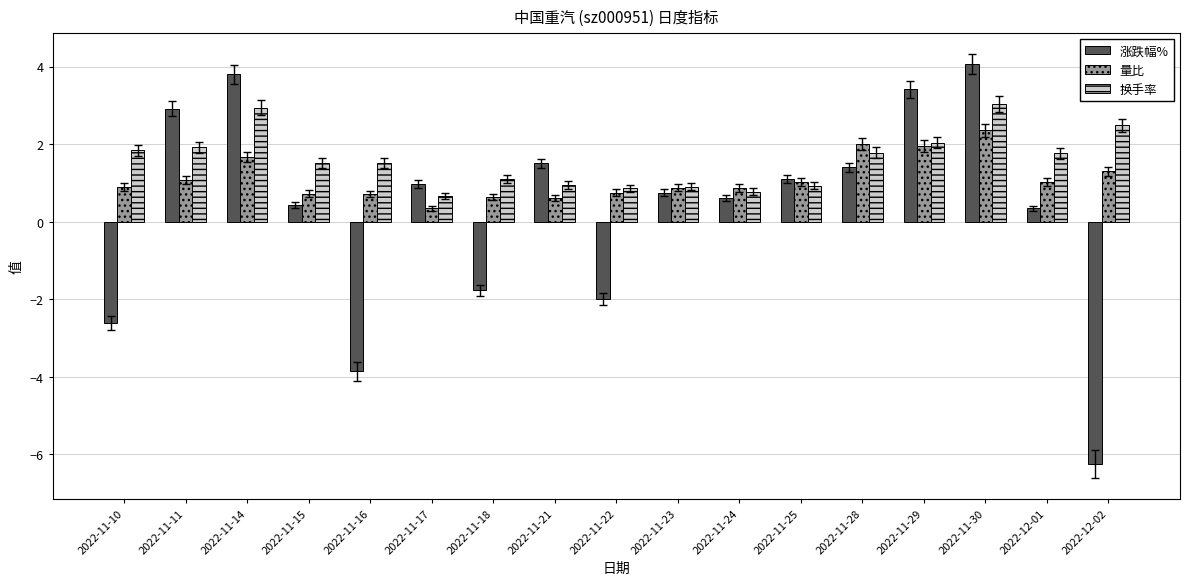

Between 2022-11-15 and 2022-12-02, which series saw the biggest shift?

涨跌幅%